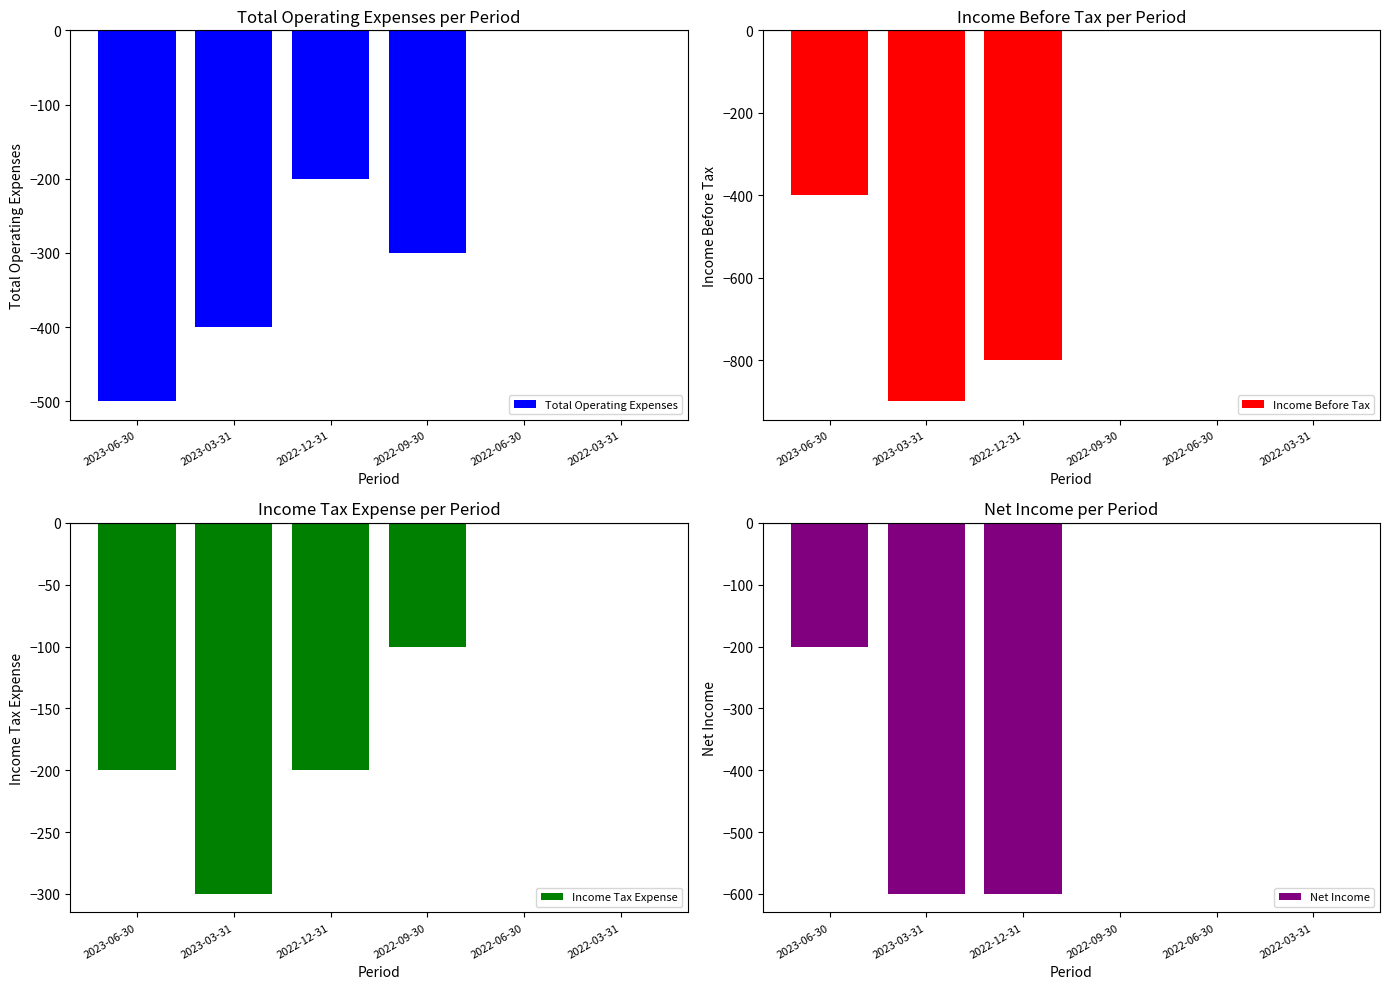

Is it true that Income Tax Expense equals -390 at 2023-03-31?

False